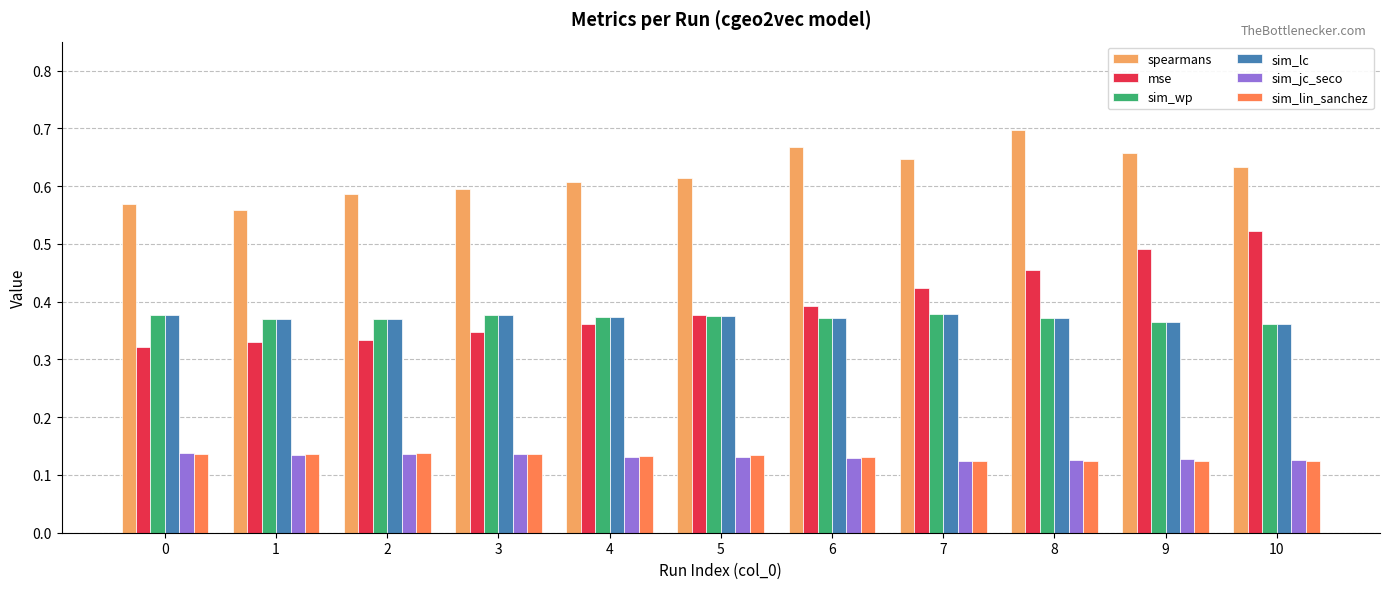

Which series changed the most between 5 and 9?

mse